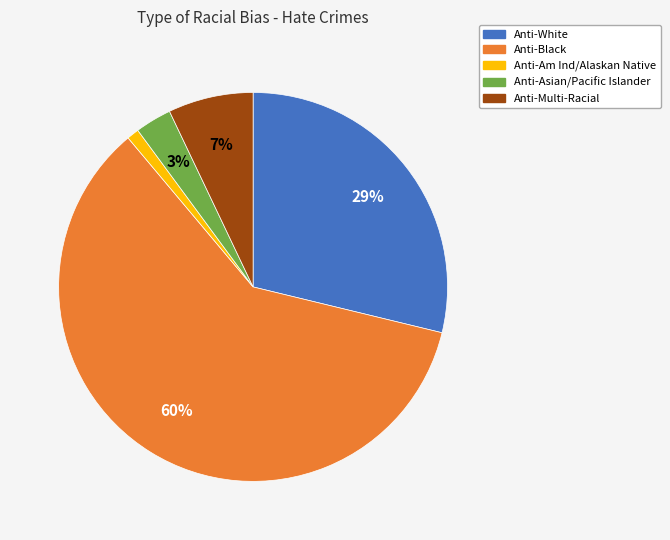

To the nearest percent, what portion does Anti-Am Ind/Alaskan Native represent?

1%